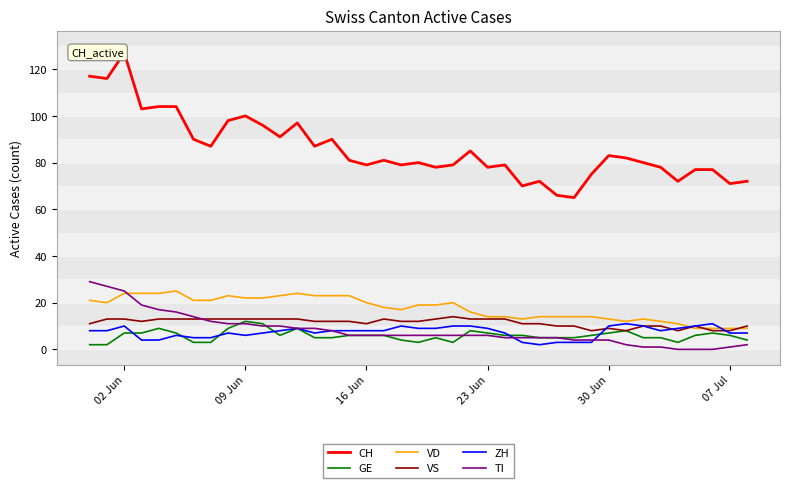

True or false: CH and TI intersect in this chart.

False